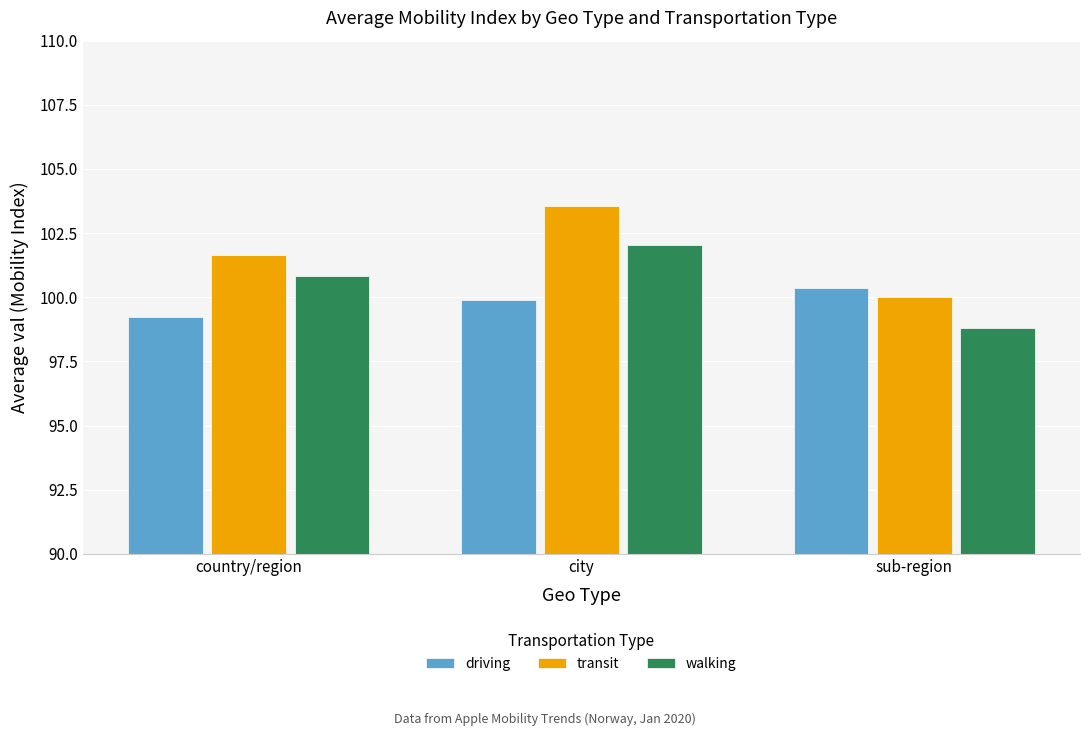

What is the label of the 3rd bar from the right?

country/region